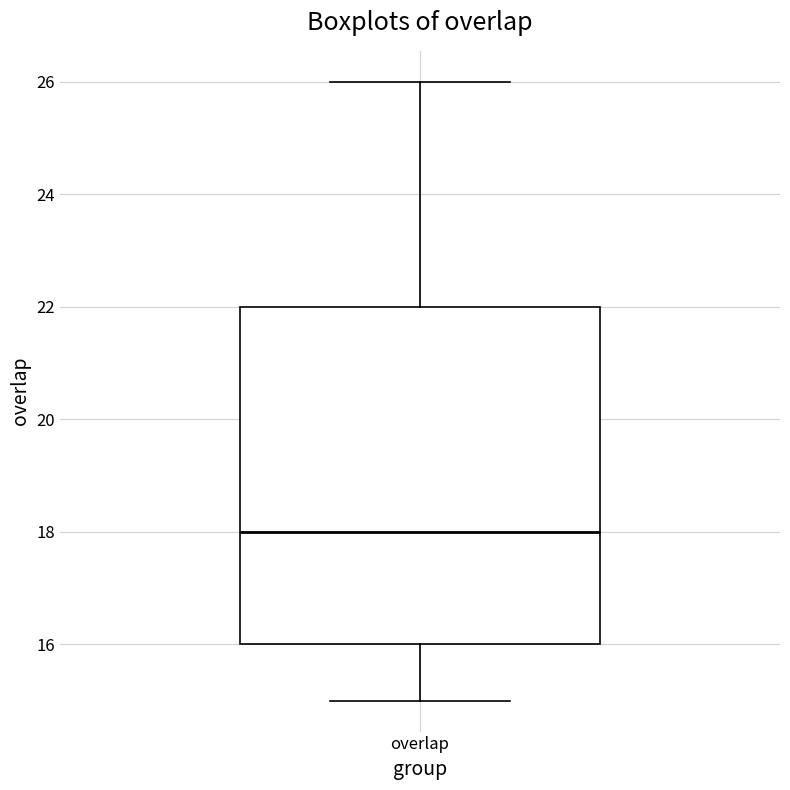

Read this box plot against the y-axis: the position of the median line, the range covered by the box, and the ends of both whiskers. The values are not printed on the chart, so give them approximately, as read against the axis.

median 18, box 16 to 22, whiskers 15 to 26